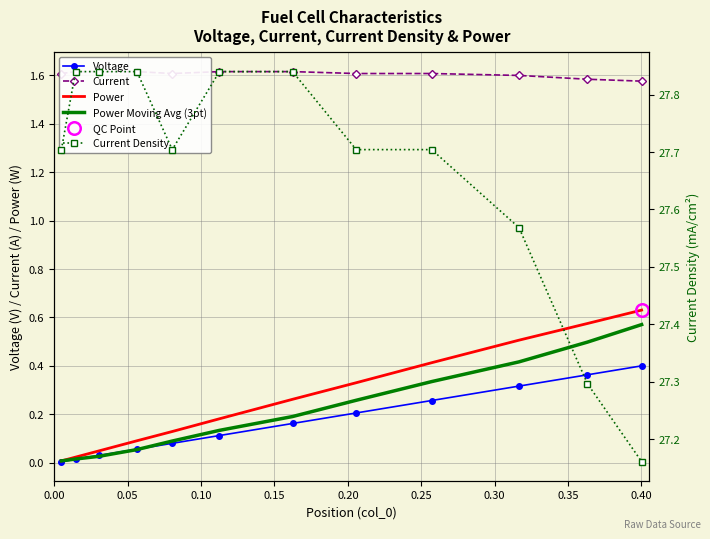

Reading right to left, transcribe all the data shown in this chart.

Voltage: 0.4	0.4	0.3	0.3	0.2	0.2	0.1	0.1	0.1	0.0	0.0	0.0
Current: 1.6	1.6	1.6	1.6	1.6	1.6	1.6	1.6	1.6	1.6	1.6	1.6
Power: 0.6	0.6	0.5	0.4	0.3	0.3	0.2	0.1	0.1	0.0	0.0	0.0
Power Moving Avg (3pt): 0.6	0.5	0.4	0.3	0.3	0.2	0.1	0.1	0.1	0.0	0.0	0.0
Current Density: 27.2	27.3	27.6	27.7	27.7	27.8	27.8	27.7	27.8	27.8	27.8	27.7